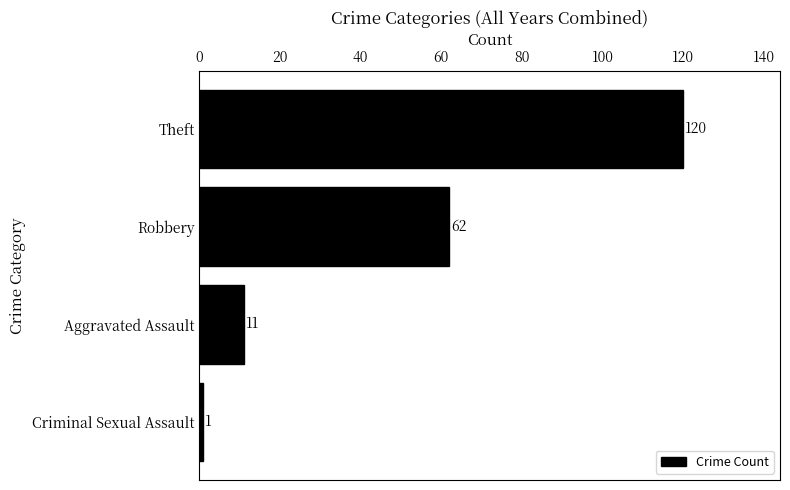

Reading bottom to top, transcribe all the data shown in this chart.

1	11	62	120